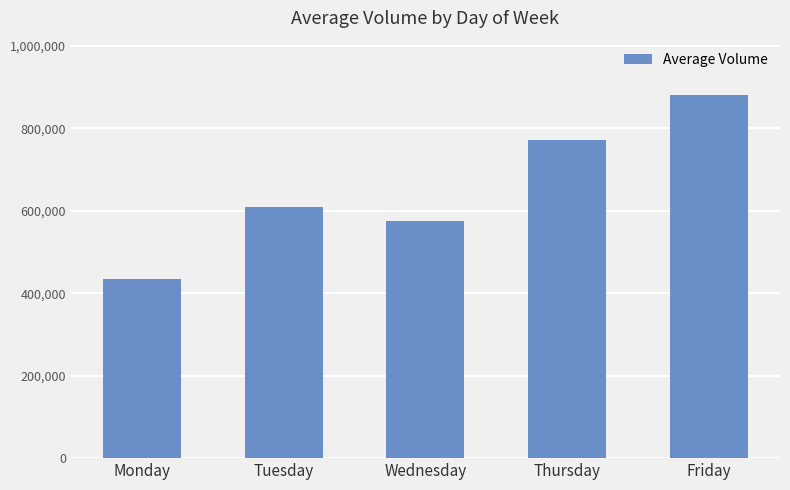

Which has a higher value, Monday or Tuesday?

Tuesday